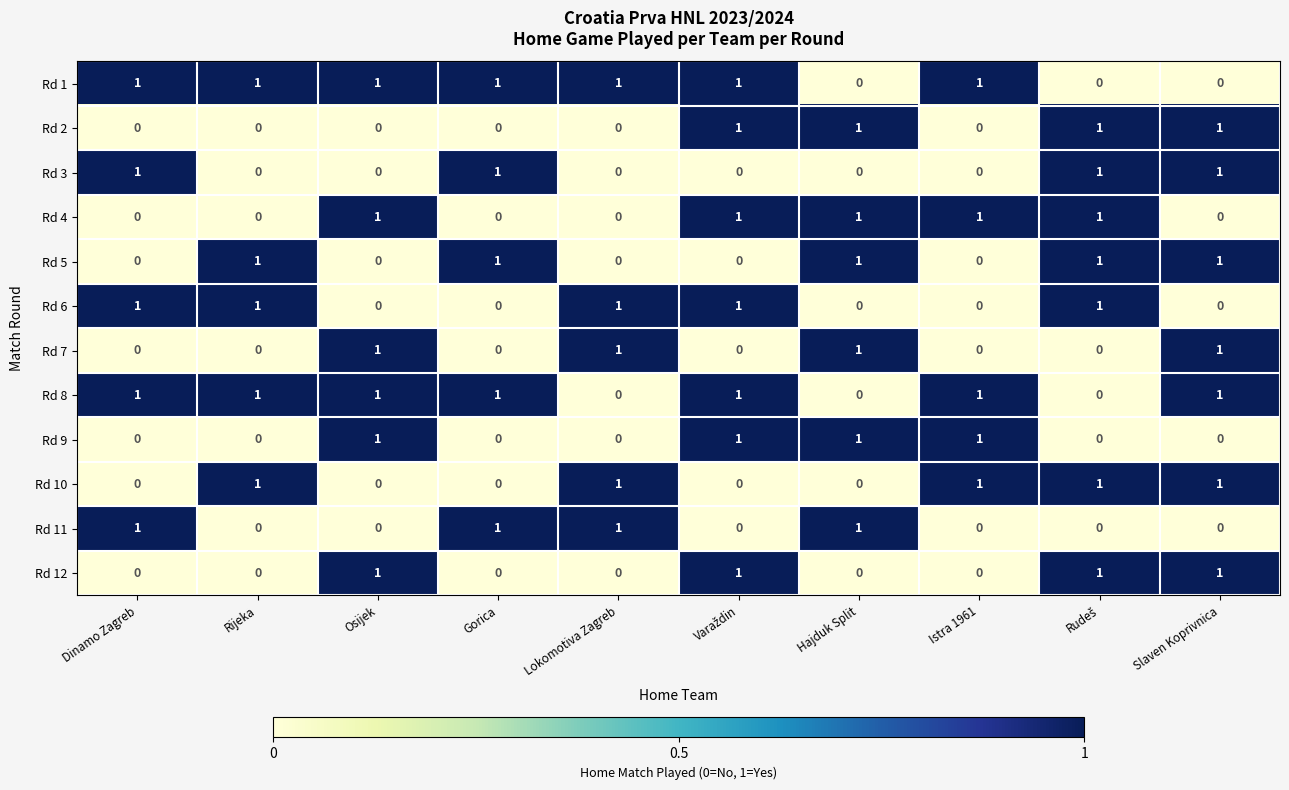

Count the Rd 7 values in the range 0 to 1.

10